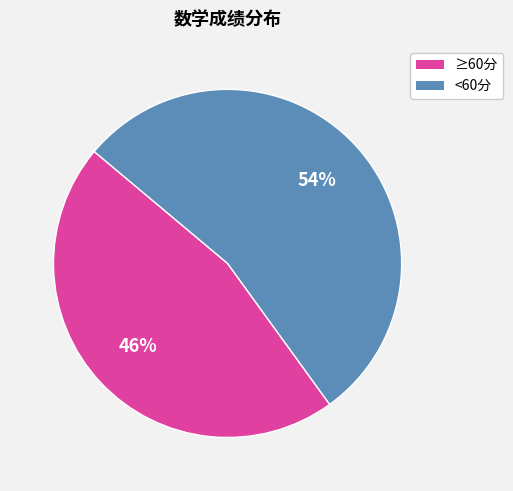

To the nearest percent, what is the difference between the largest and smallest slice percentages?

8%